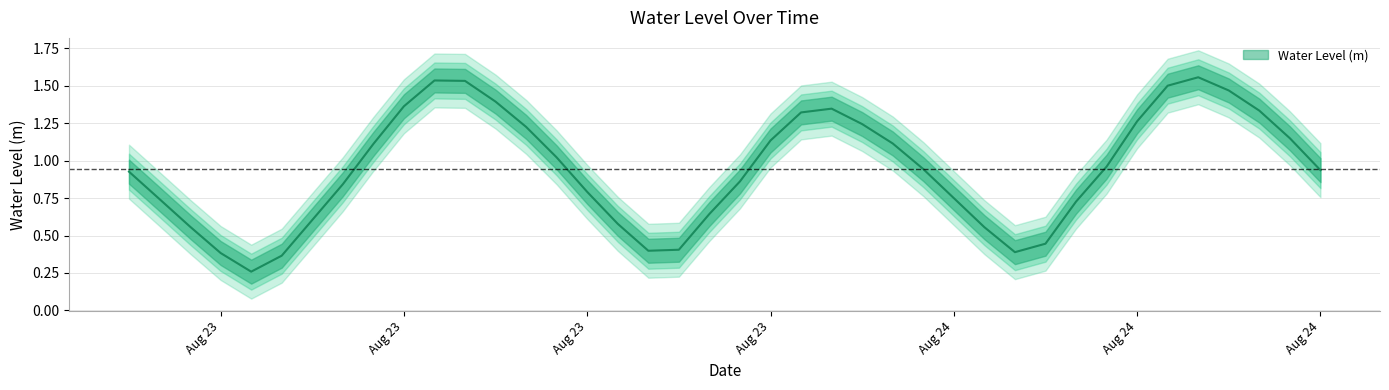

What position from the left is 2025-08-24 03:00:00?

28